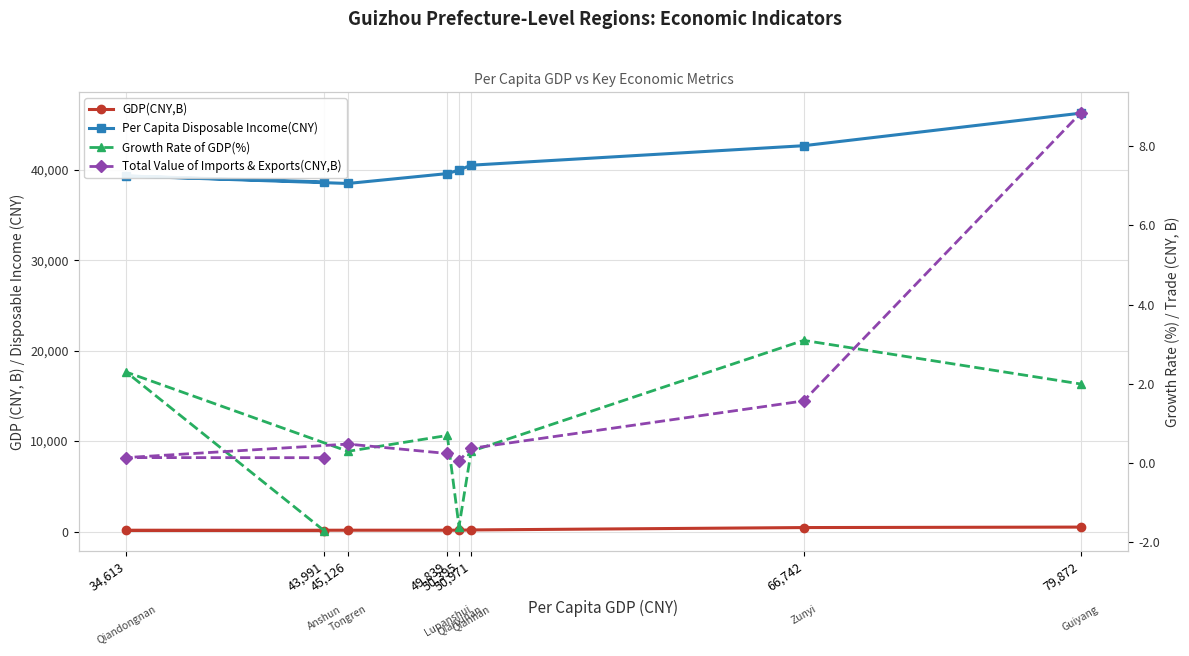

Read the GDP(CNY,B) value at 50,971.

177.2